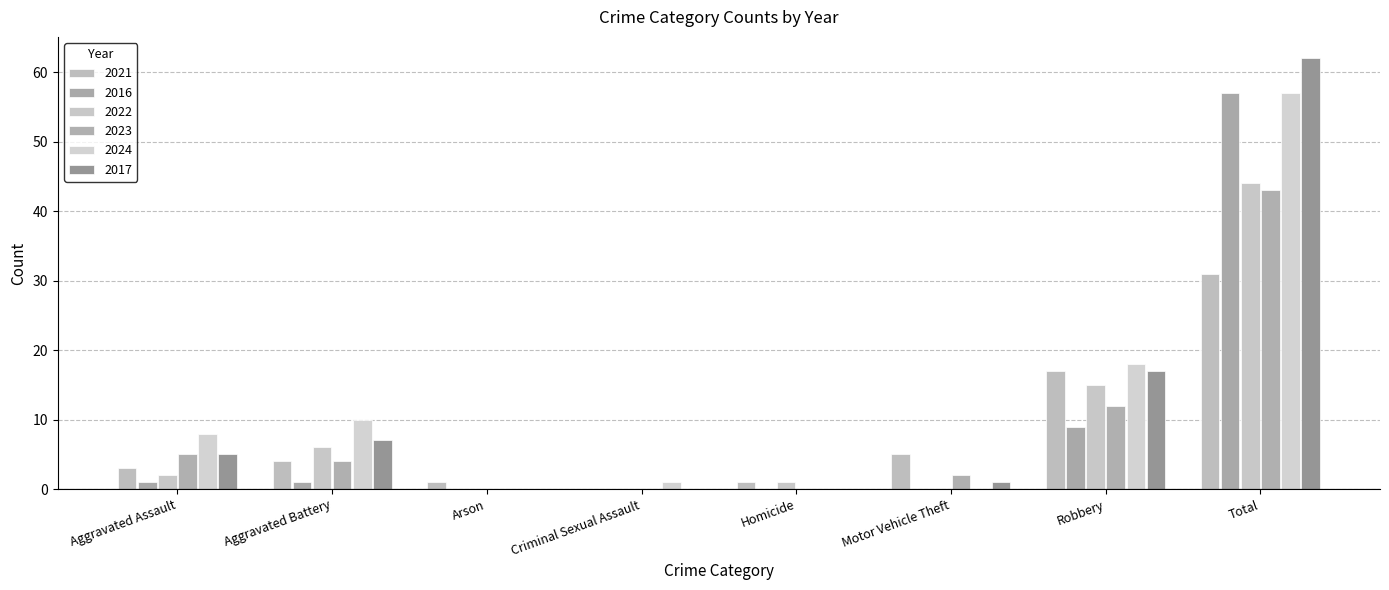

At which label does 2021 first exceed 4?

Motor Vehicle Theft